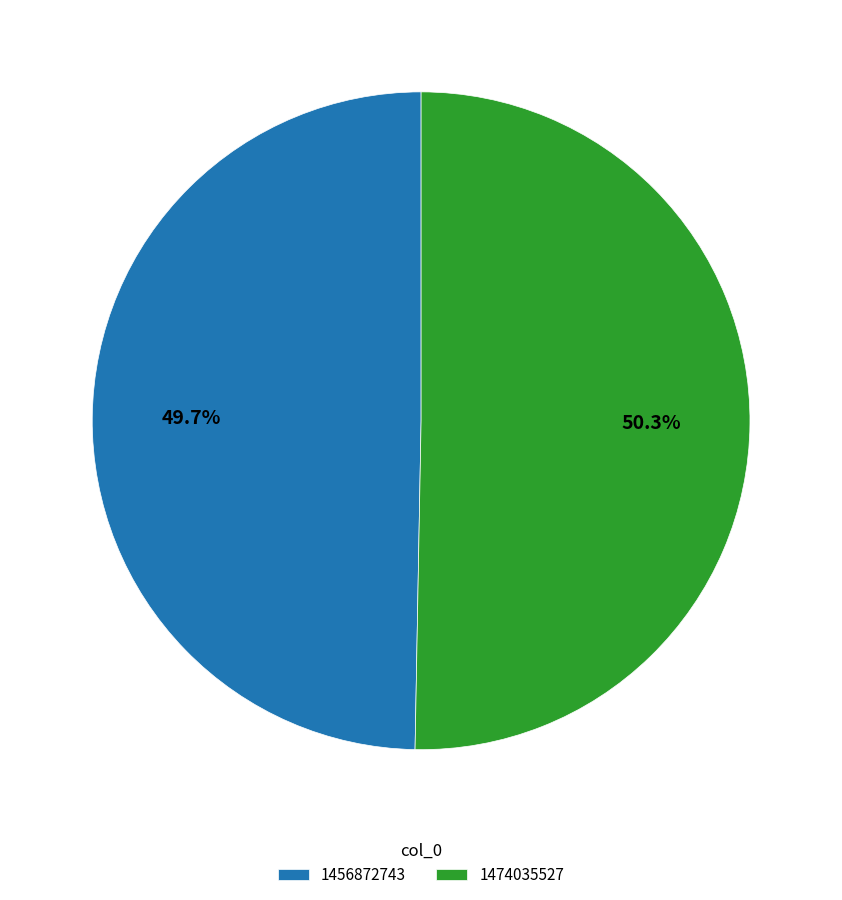

Which slice is the smallest?

1456872743